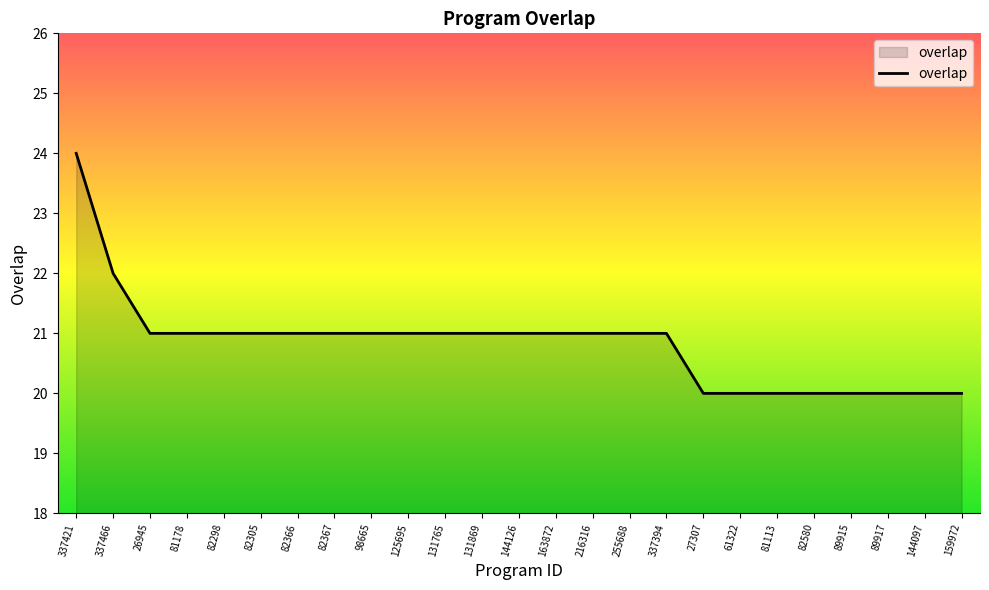

What position from the left is 216316?

15